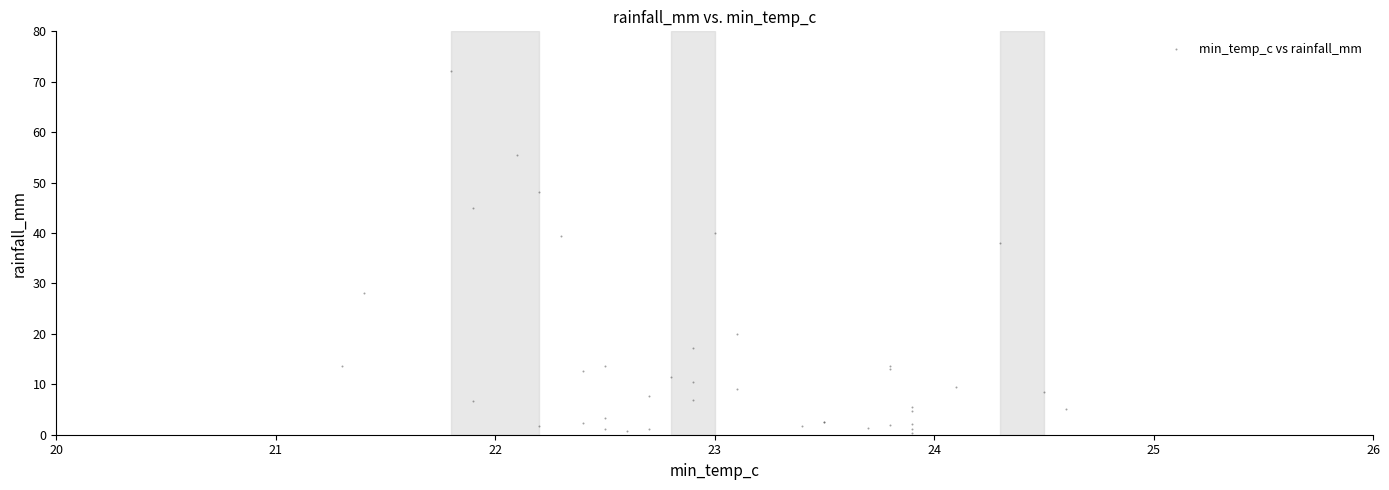

What Y value in the scatter plot is closest to 36?

38.0